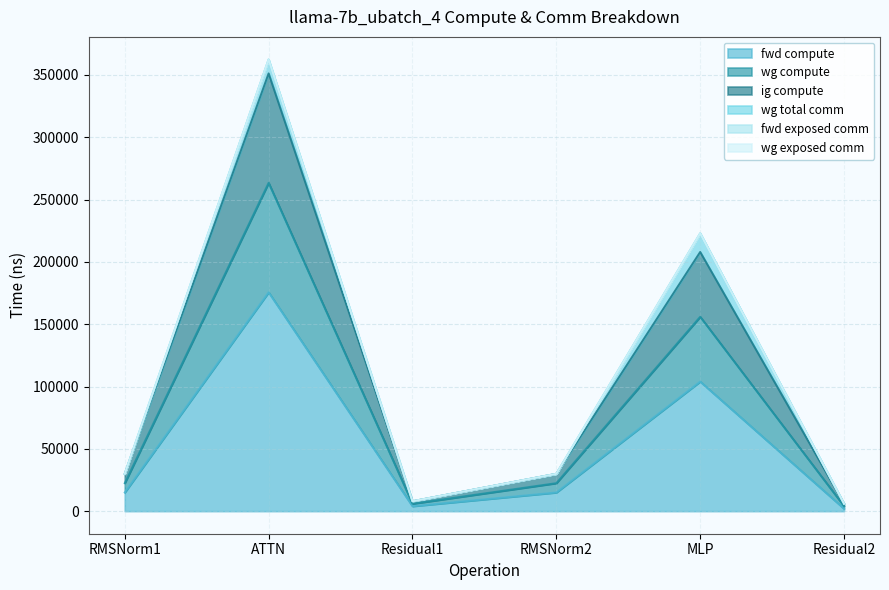

What is the difference between the fwd compute values at Residual1 and MLP?

100022.3